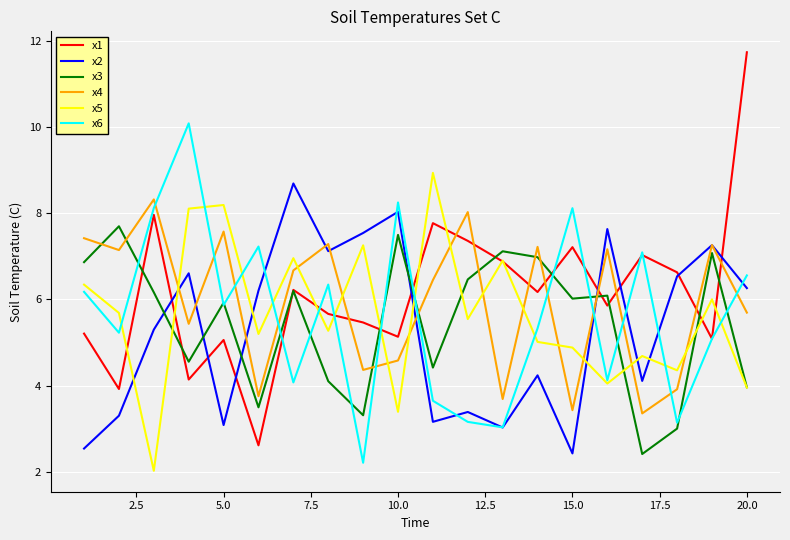

What are all the series names shown in the legend?

x1, x2, x3, x4, x5, x6